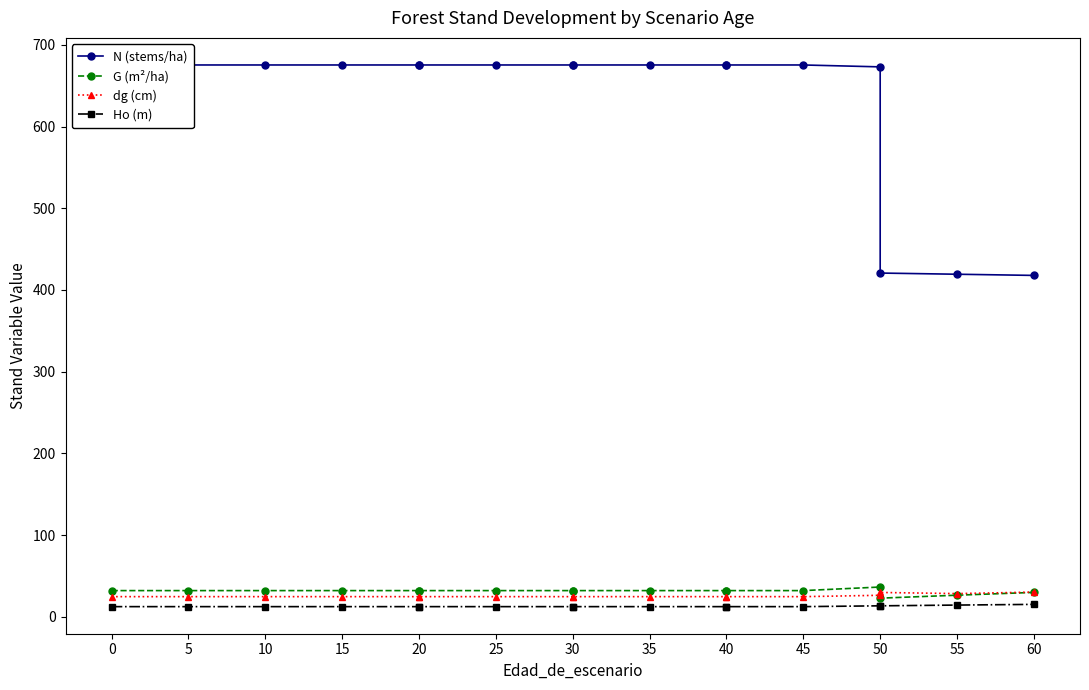

What is the minimum value for dg (cm)?

24.5